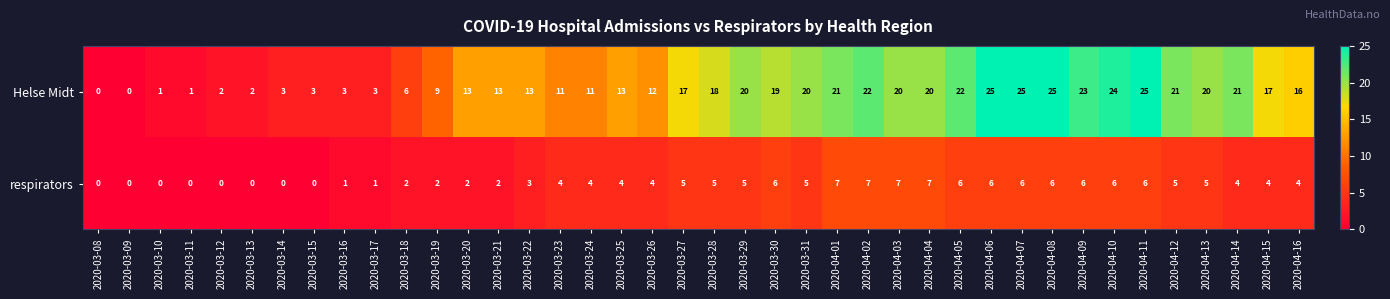

At which label is respirators closest to 3?

2020-03-22